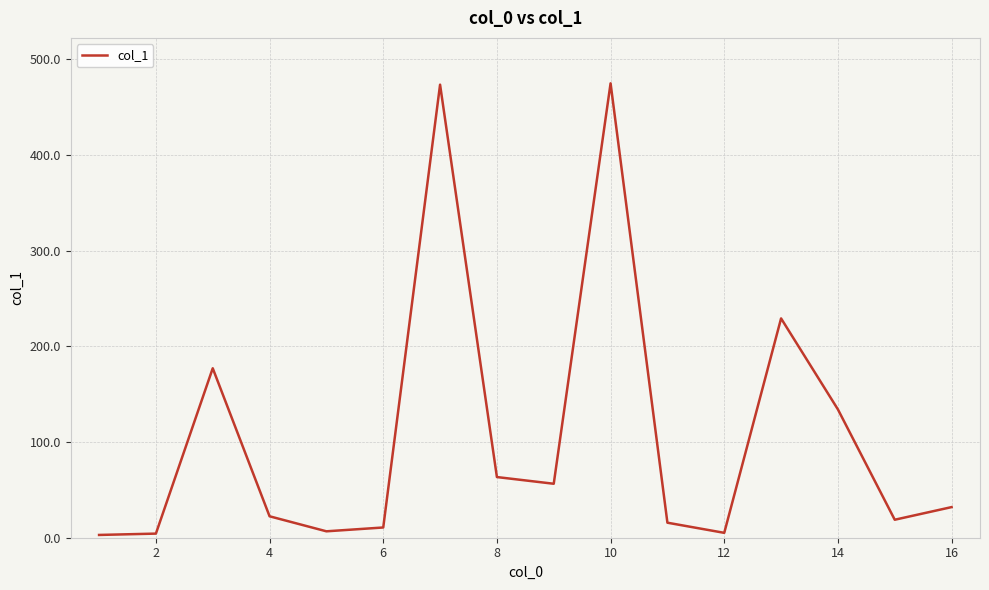

What is the difference between the maximum and minimum values?

472.0